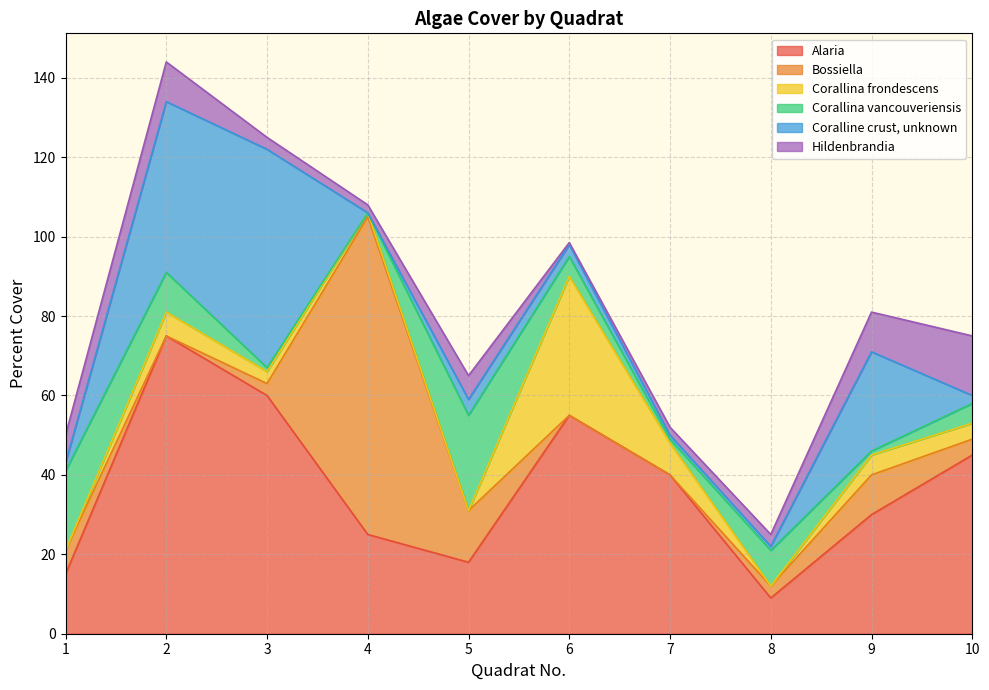

How many interior local peaks does the Bossiella series have?

2